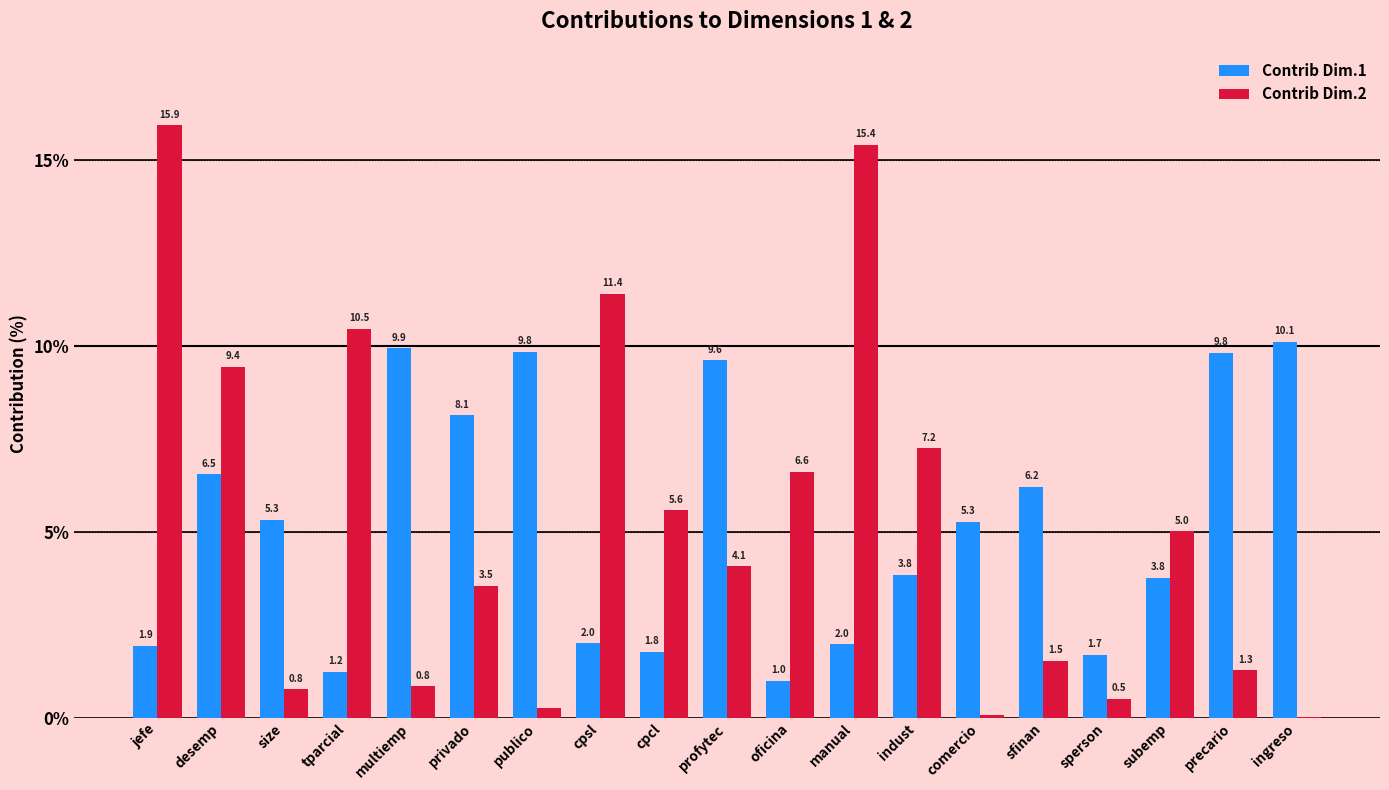

How many categories are shown in the chart?

19